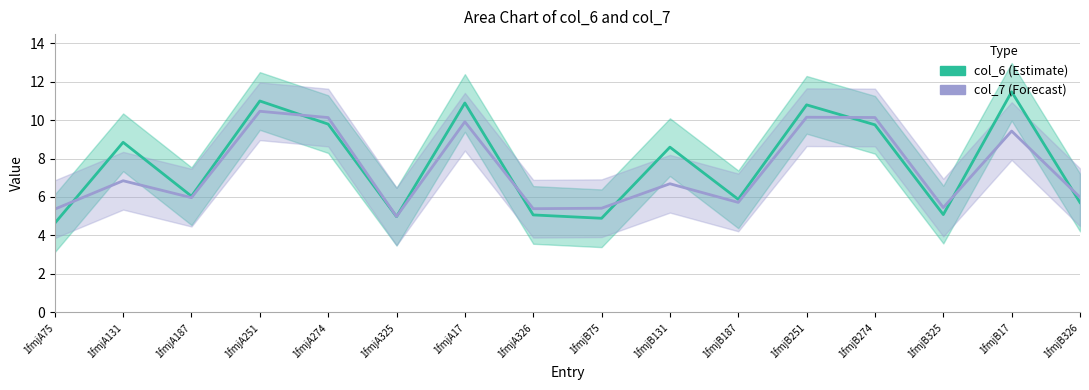

Reading left to right, list all the values displayed in this chart.

col_6 (Estimate): 4.6	8.8	6.0	11.0	9.8	5.0	10.9	5.1	4.9	8.6	5.9	10.8	9.8	5.1	11.5	5.7
col_7 (Forecast): 5.4	6.8	6.0	10.5	10.1	5.0	9.9	5.4	5.4	6.7	5.7	10.1	10.1	5.4	9.4	6.0